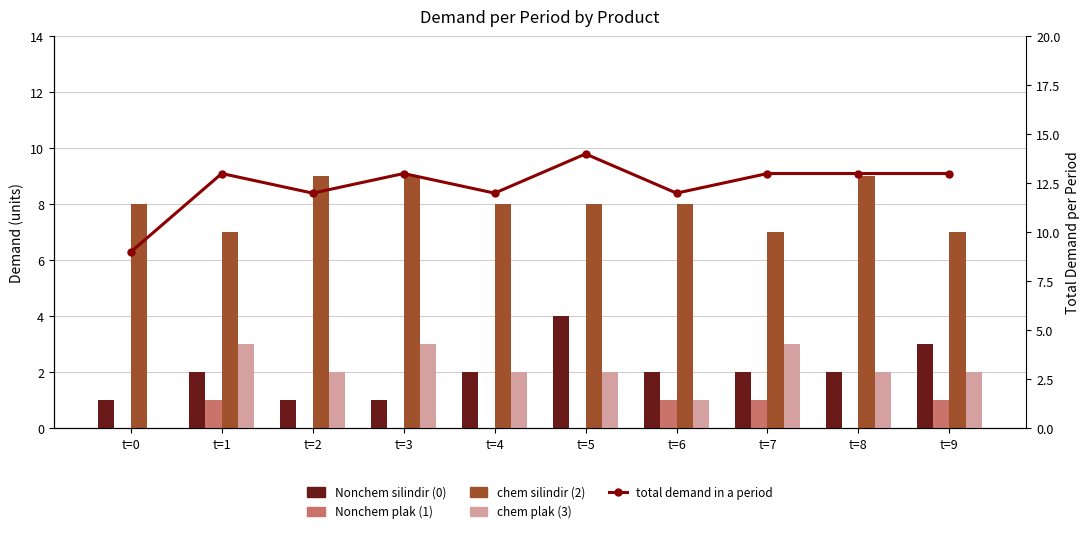

What is the sum of the chem silindir (2) values at t=4 and t=5?

16